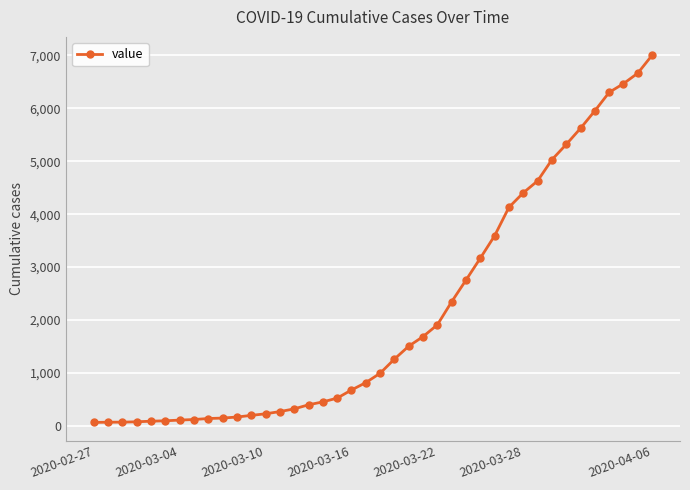

What is the average value?

2144